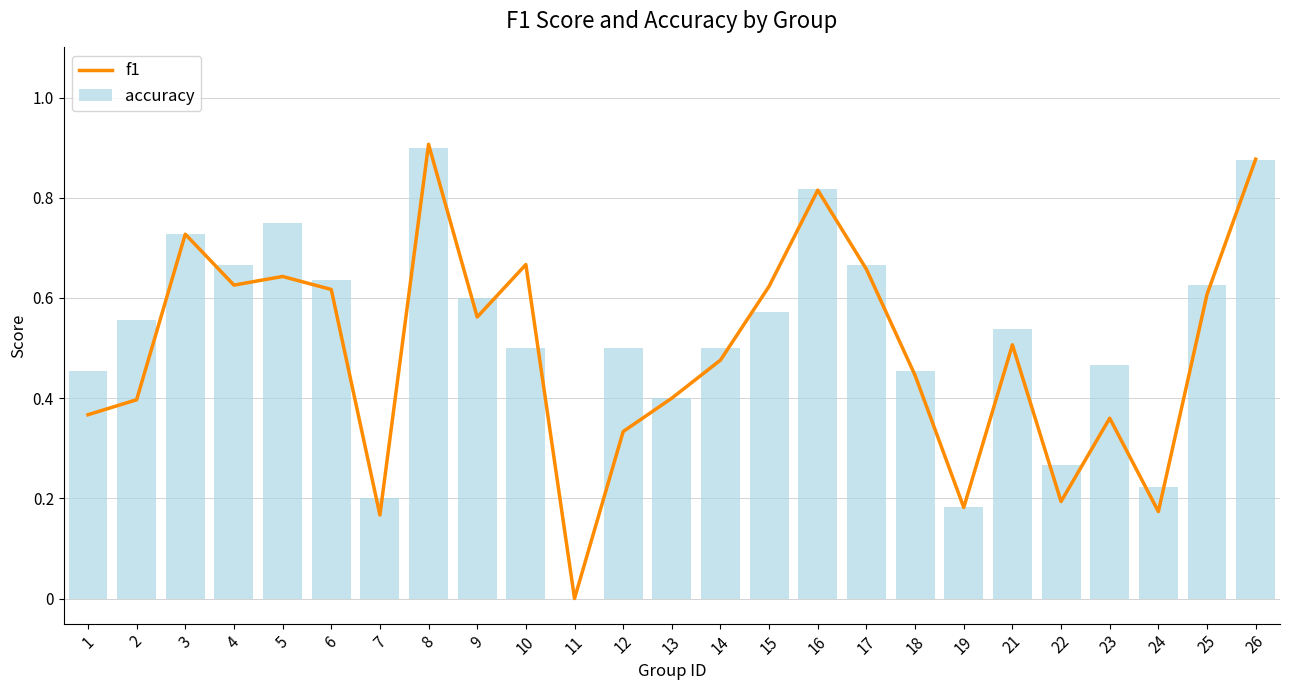

Rank the categories by f1 value from lowest to highest.

11, 7, 24, 19, 22, 12, 23, 1, 2, 13, 18, 14, 21, 9, 25, 6, 15, 4, 5, 17, 10, 3, 16, 26, 8